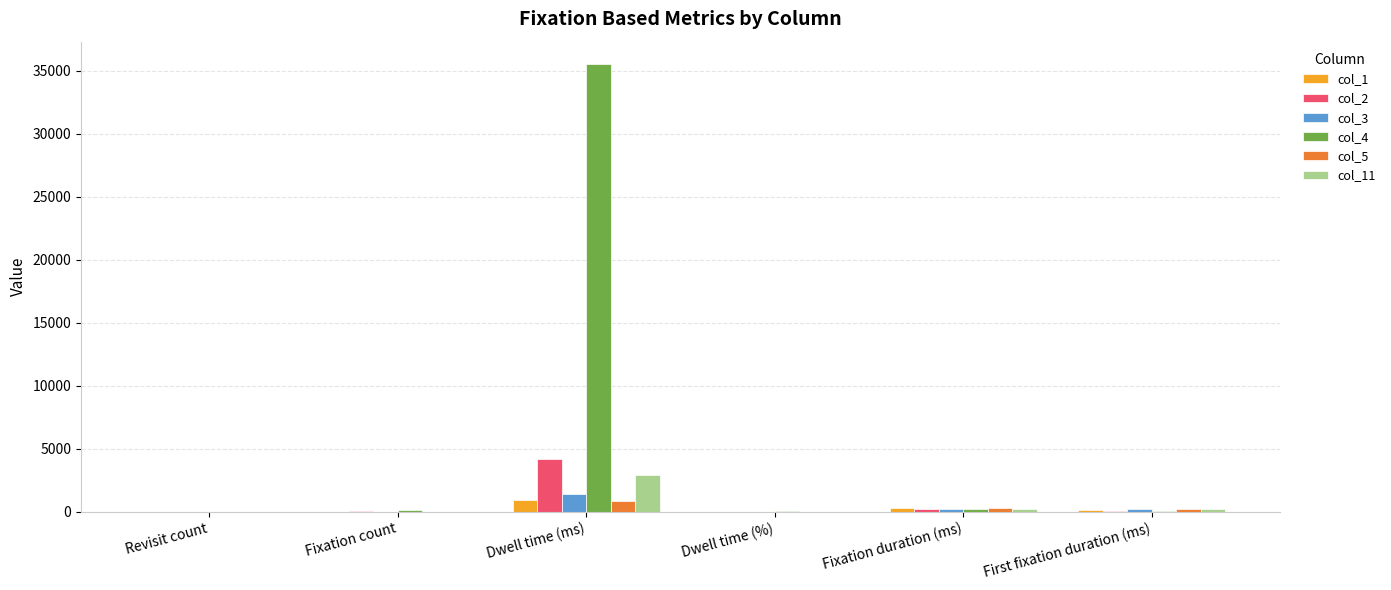

Which series has the largest total across all categories?

col_4